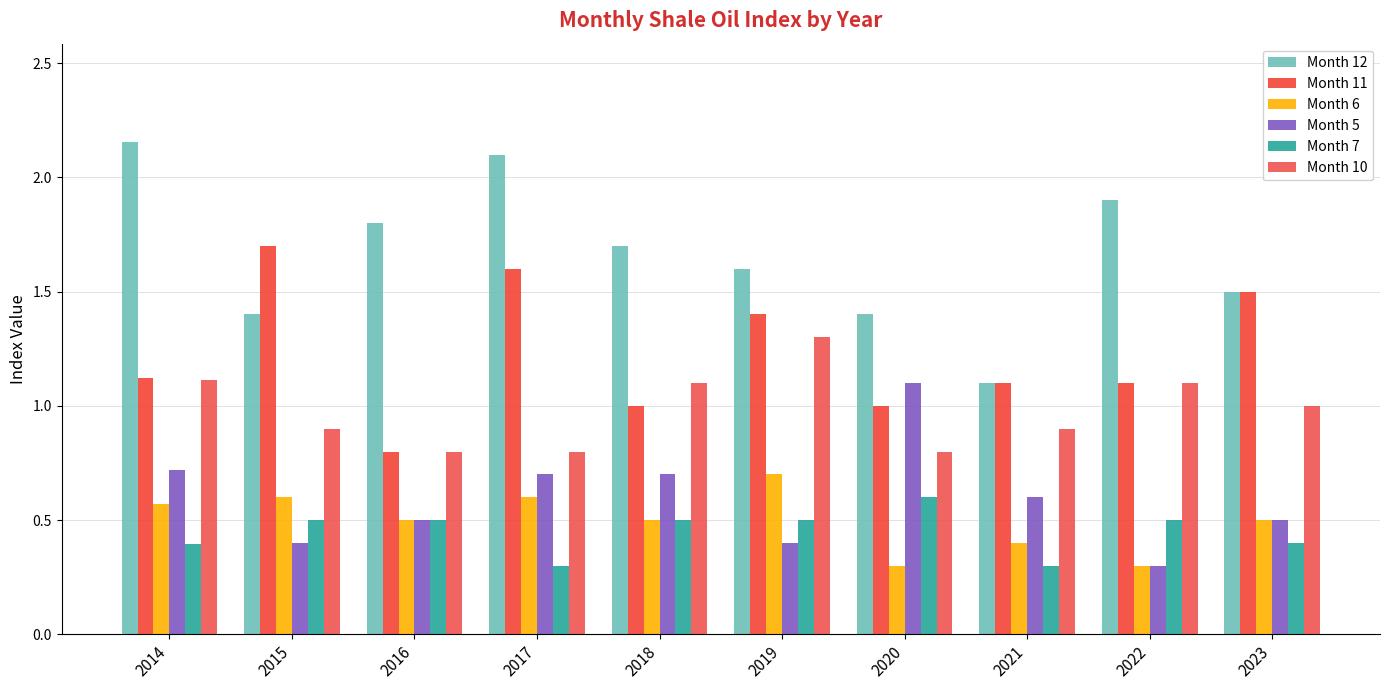

What are all the series names shown in the legend?

Month 12, Month 11, Month 6, Month 5, Month 7, Month 10